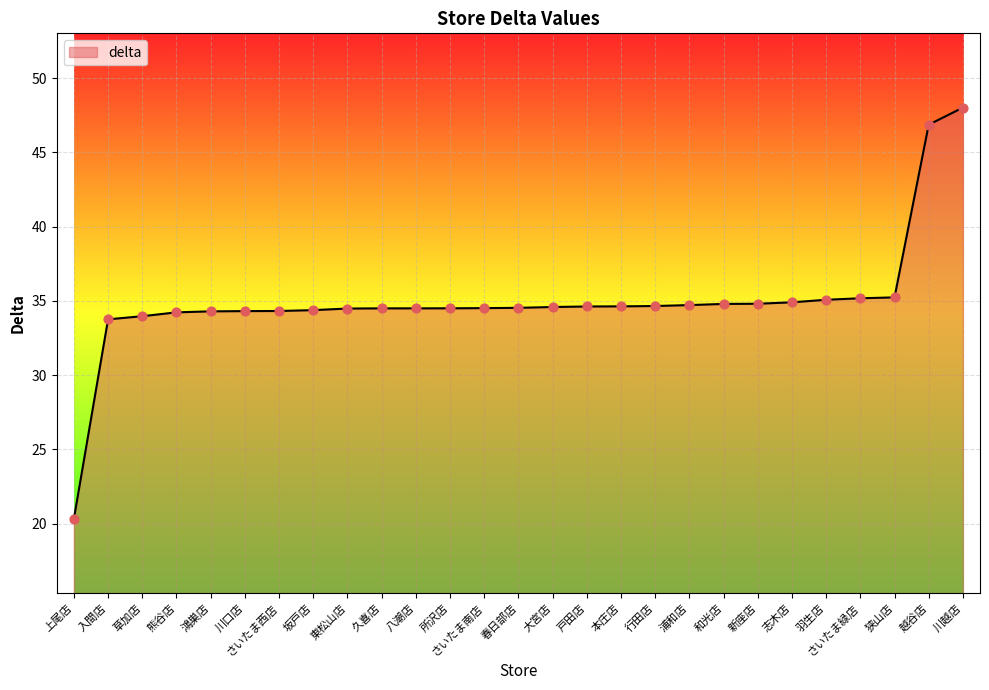

What is the ratio of the value at 羽生店 to the value at 川越店?

0.7